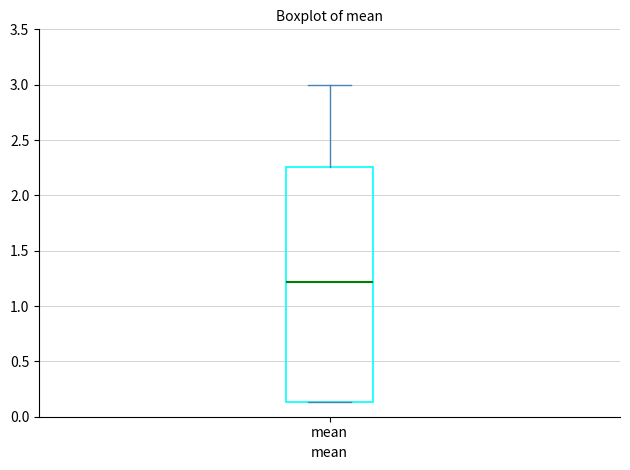

Where is the lower edge of the box for mean on the y-axis? The values are not printed on the chart, so give them approximately, as read against the axis.

0.15